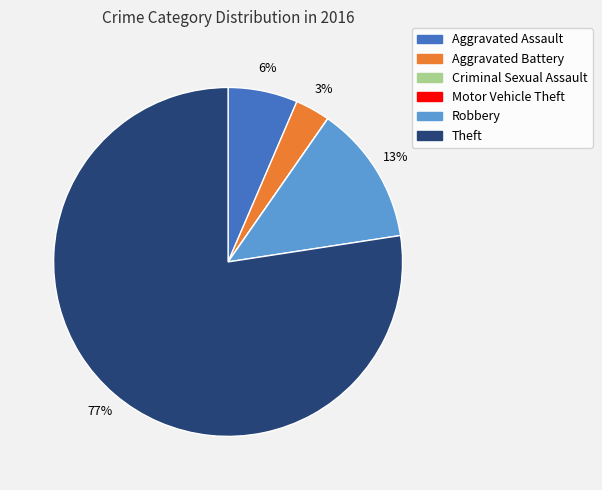

Which category has the biggest portion of the pie?

Theft